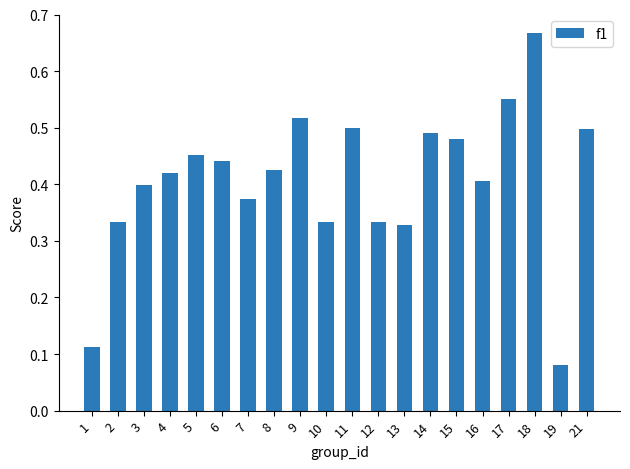

Which label corresponds to the smallest value in the chart?

19